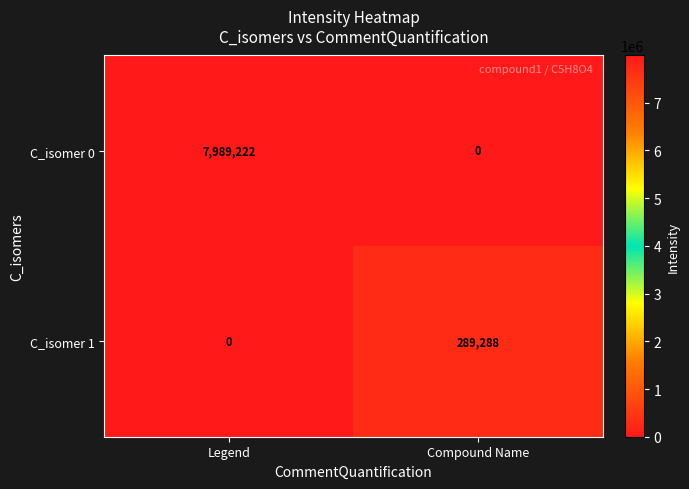

At which category is the sum across all series the highest?

Legend